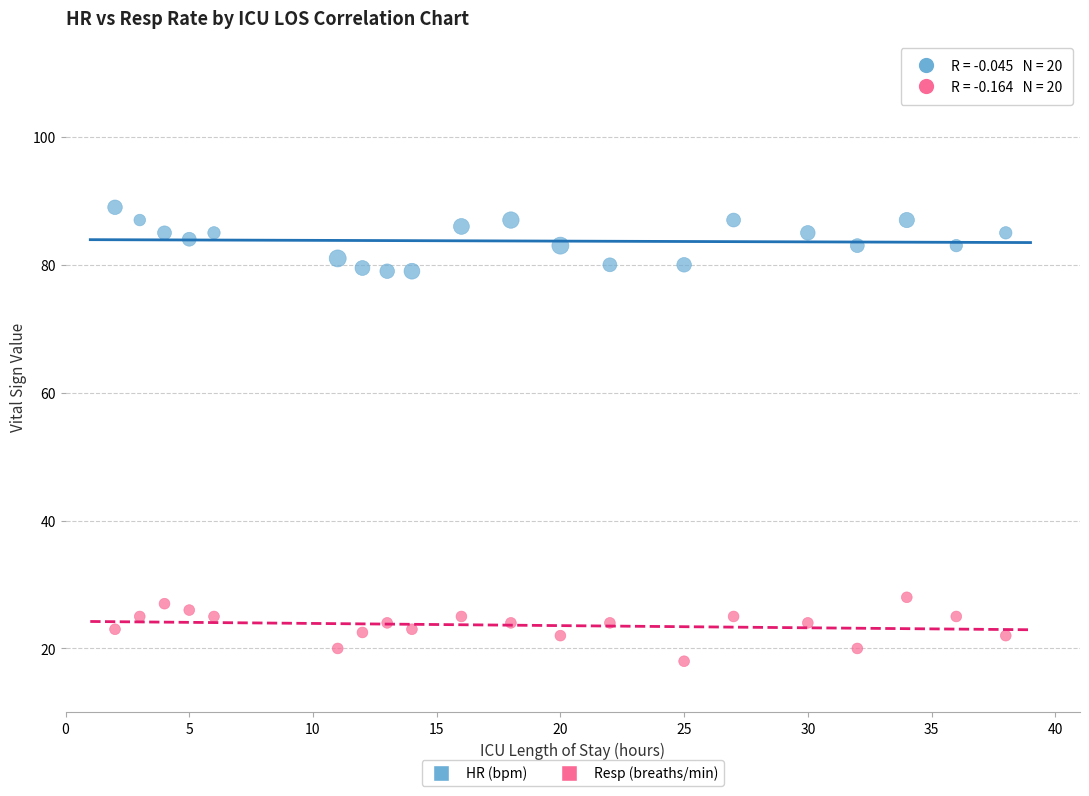

Across all data points, what is the range of X values (max minus min)?

36.0